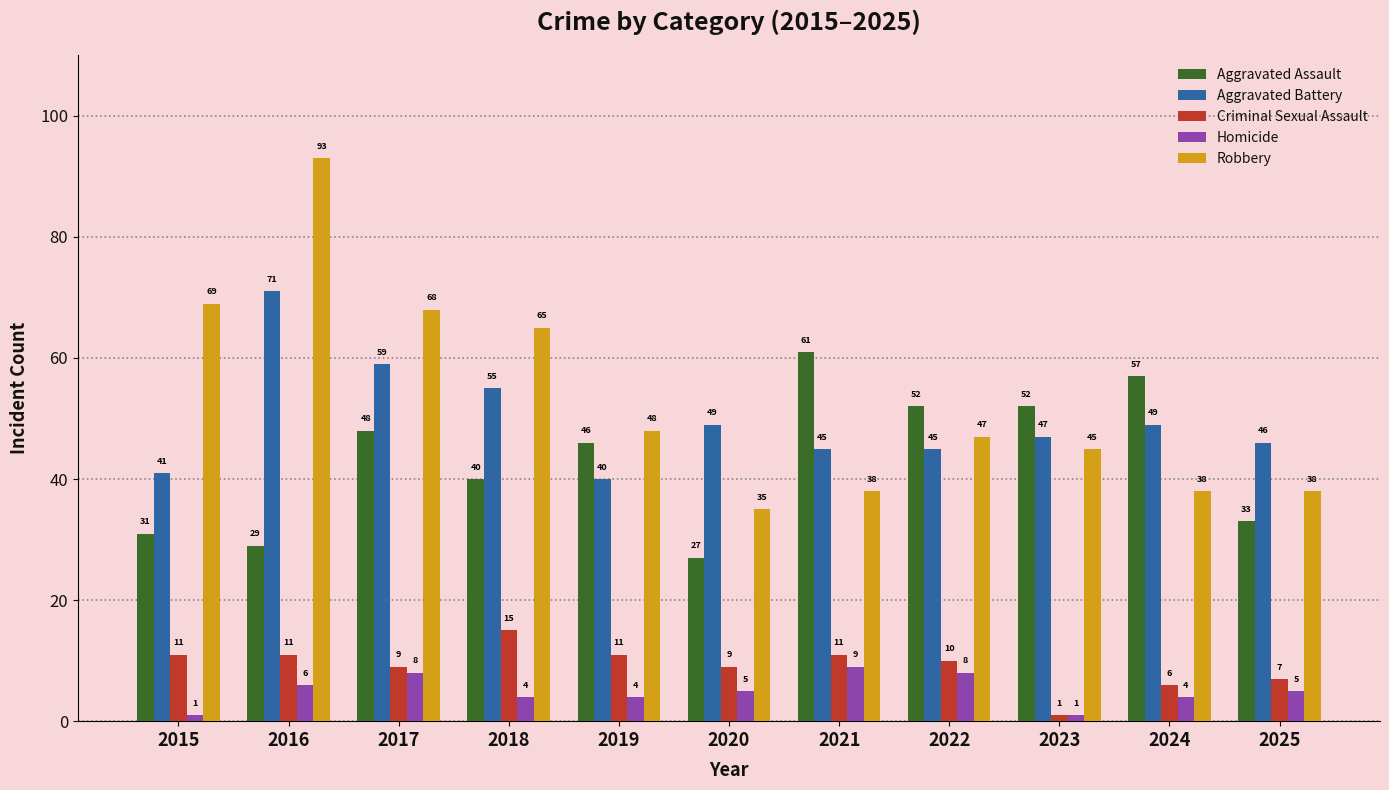

List the series in order of their peak value, lowest first.

Homicide, Criminal Sexual Assault, Aggravated Assault, Aggravated Battery, Robbery